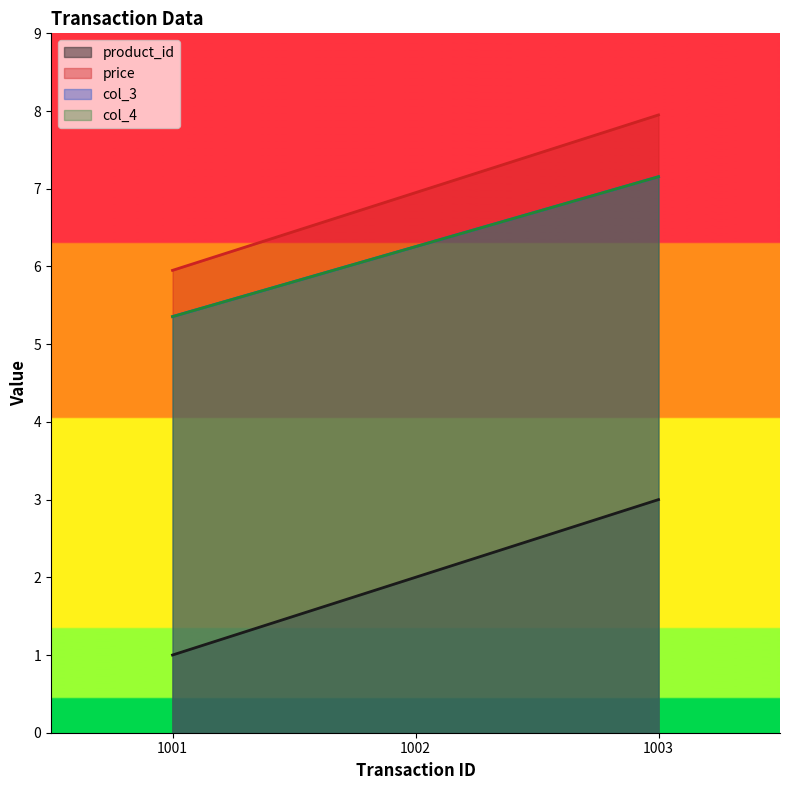

What is the sum of all col_3 values?

18.8